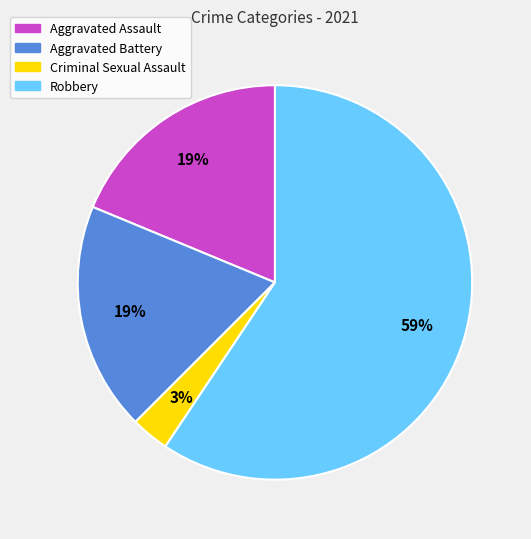

Approximately how many times larger is the value at Aggravated Battery compared to Robbery?

0.3